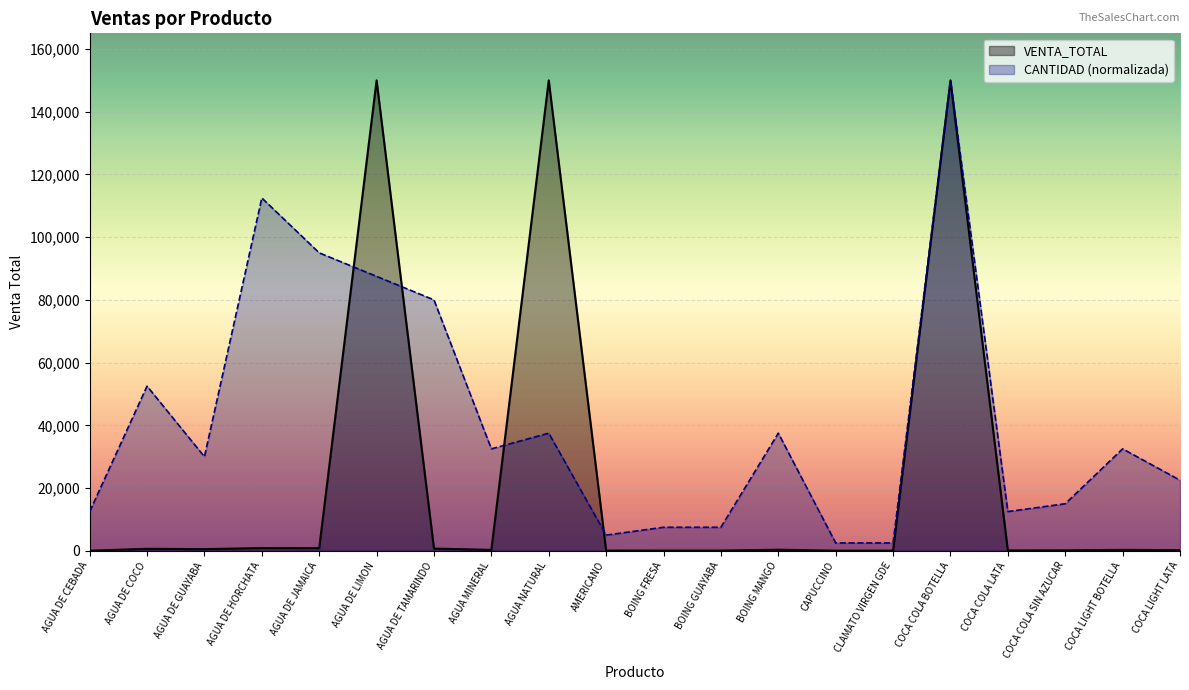

What is the sum of all values?

835000